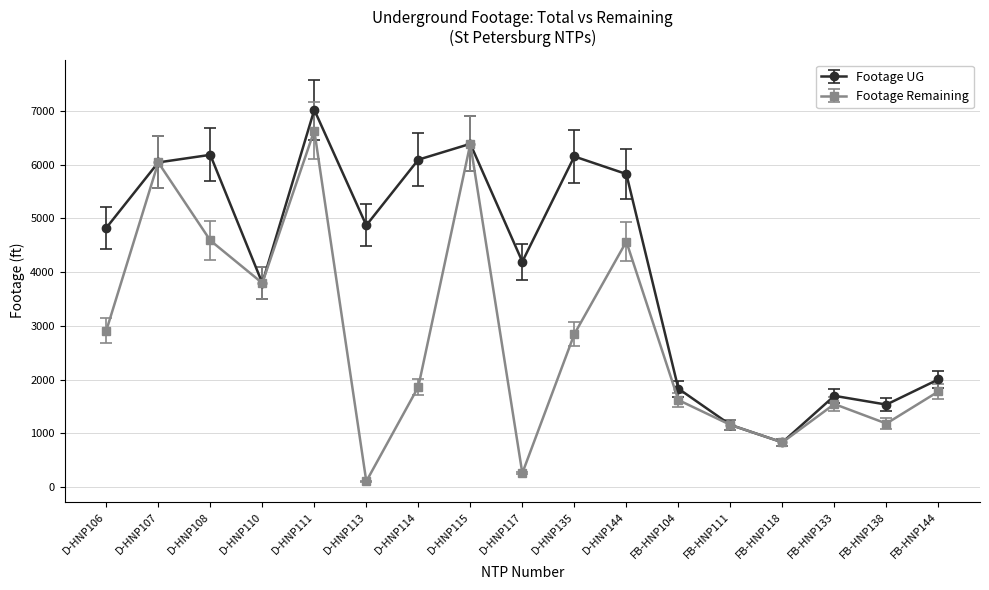

Is the value of Footage Remaining at D-HNP113 greater than the value of Footage UG at D-HNP110?

No